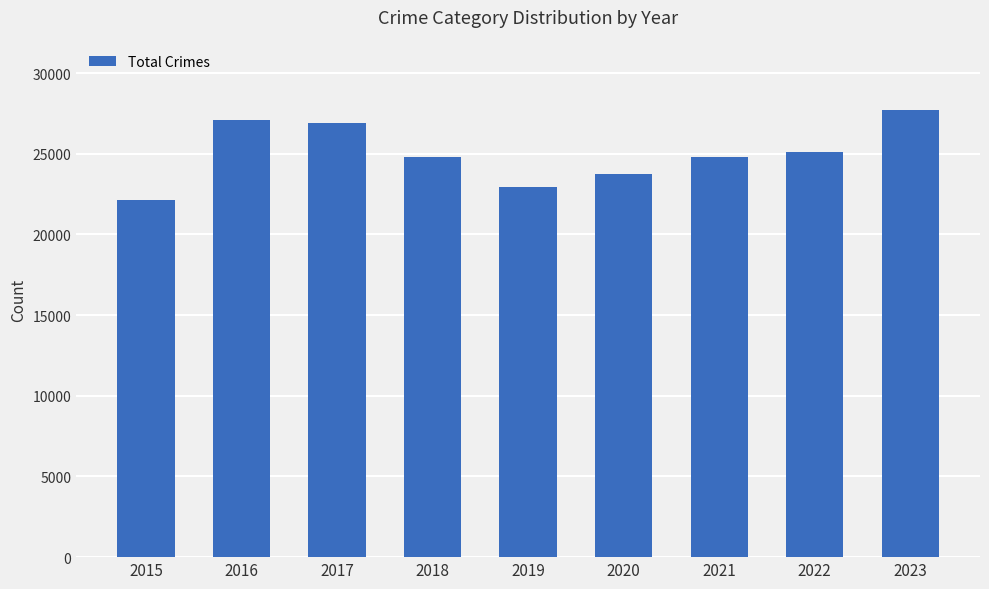

What is the ratio of the value at 2018 to the value at 2017?

0.9